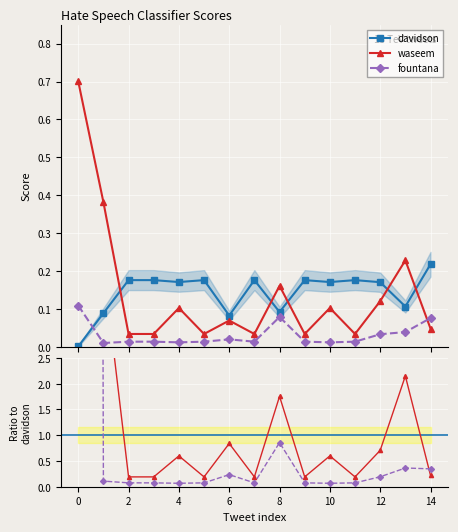

How many intersections are there between fountana / davidson and waseem / davidson?

1